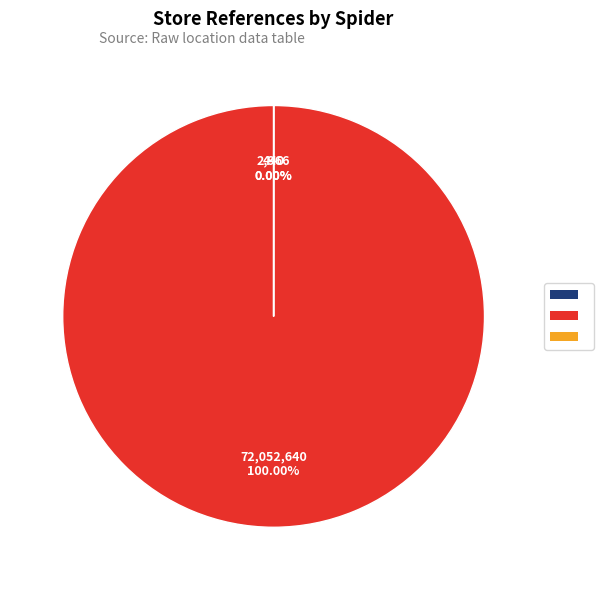

Is the sum of moneygram and marks_and_spencer greater than half?

Yes